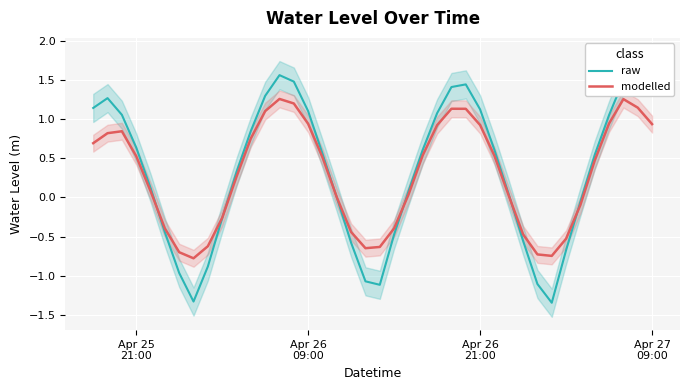

Which series has the largest range (max minus min)?

raw